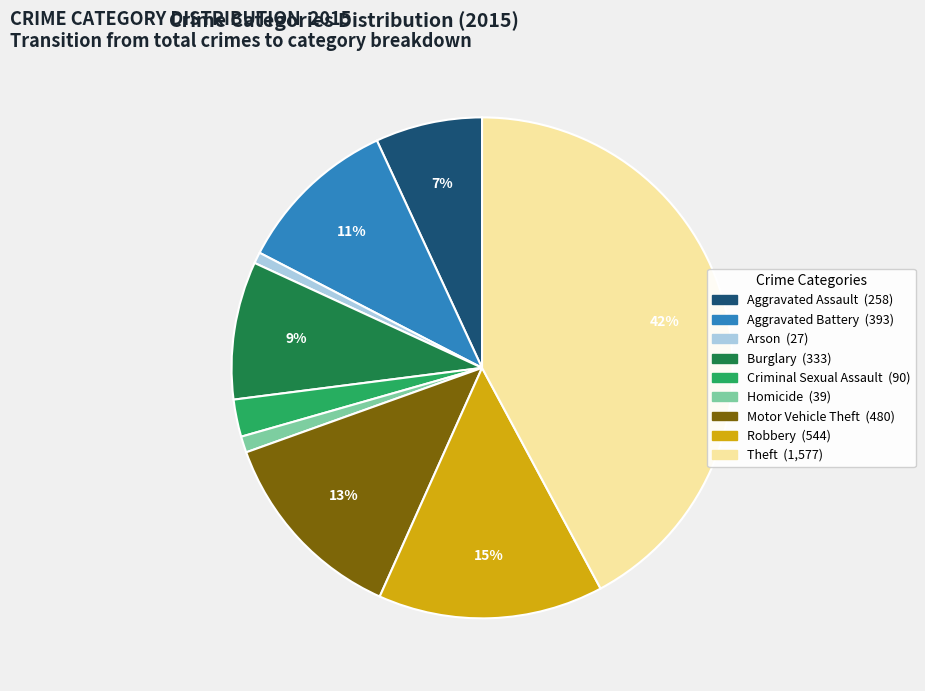

Does Motor Vehicle Theft represent more than half of the total?

No